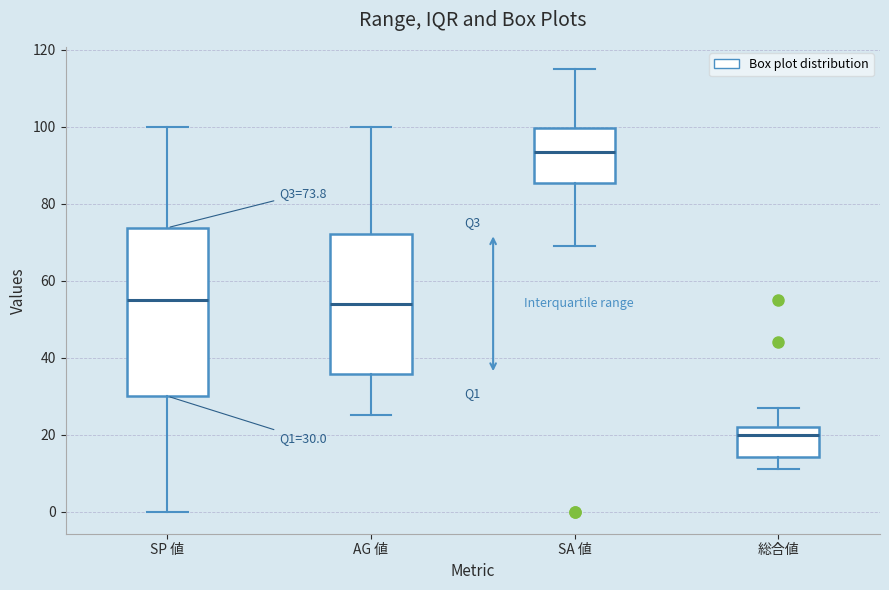

Which box has the highest median line?

SA 値